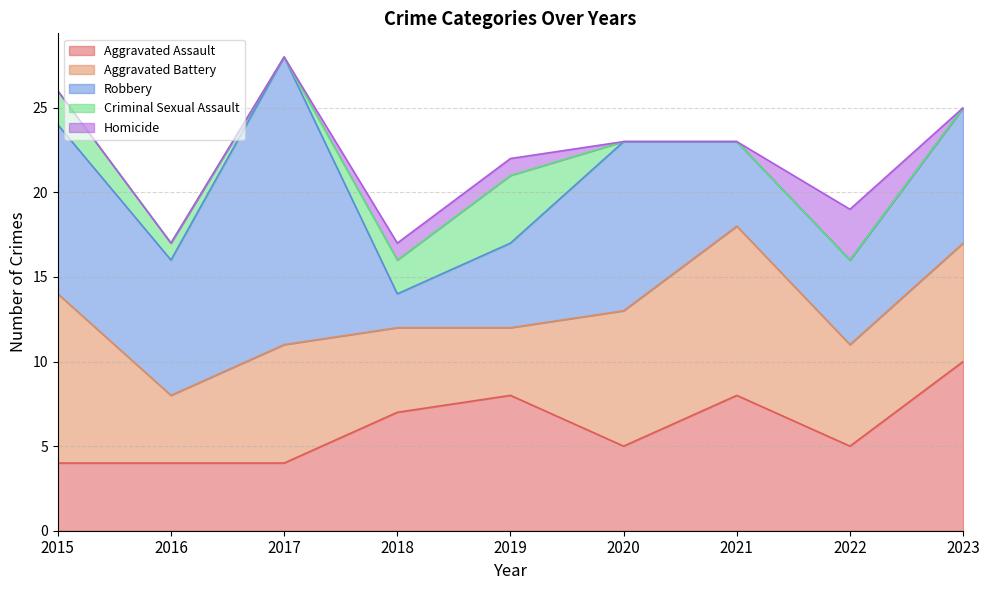

Is it true that Criminal Sexual Assault equals -2 at 2022?

False